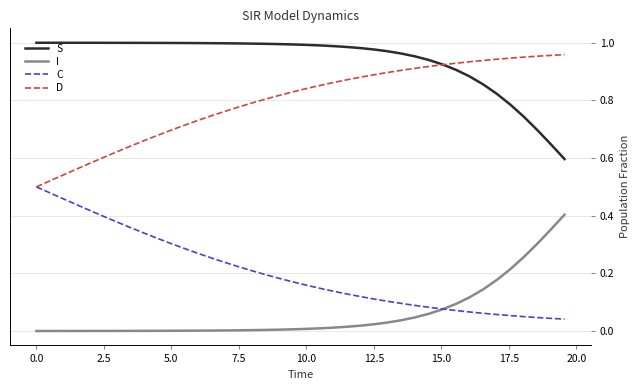

Does the chart display data point markers on the line(s)?

No